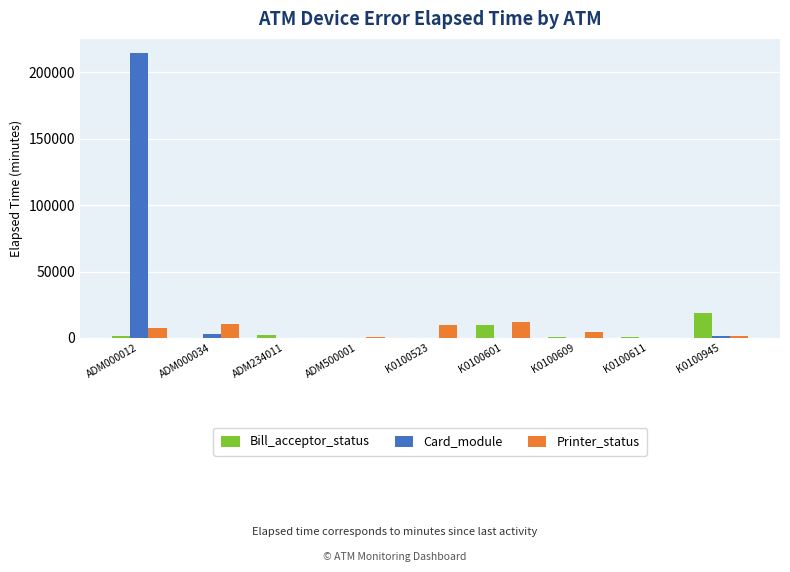

Is the value of Card_module at ADM000012 greater than the value of Printer_status at K0100945?

Yes